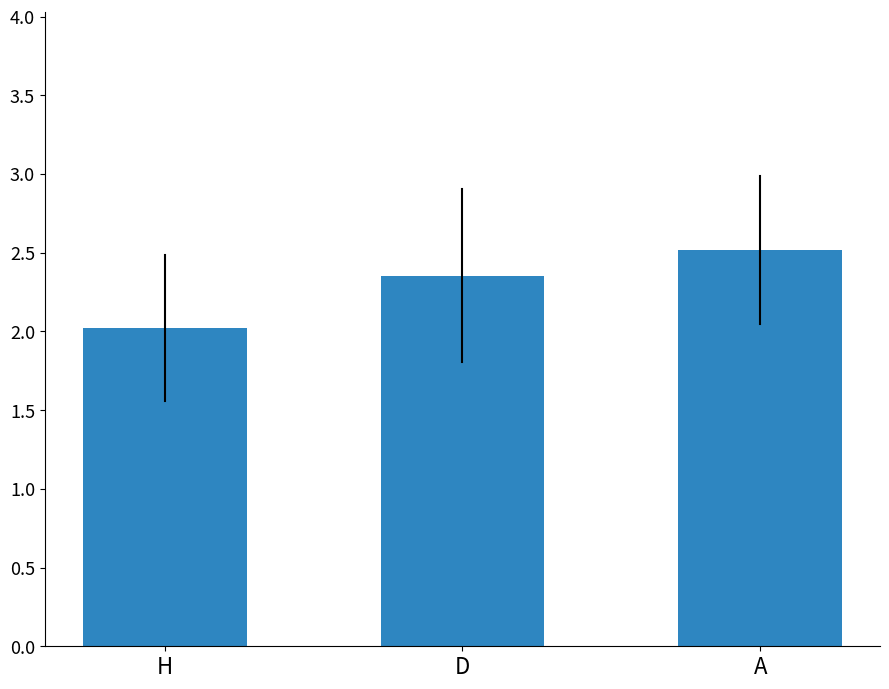

Approximately how many times larger is the value at A compared to H?

1.2